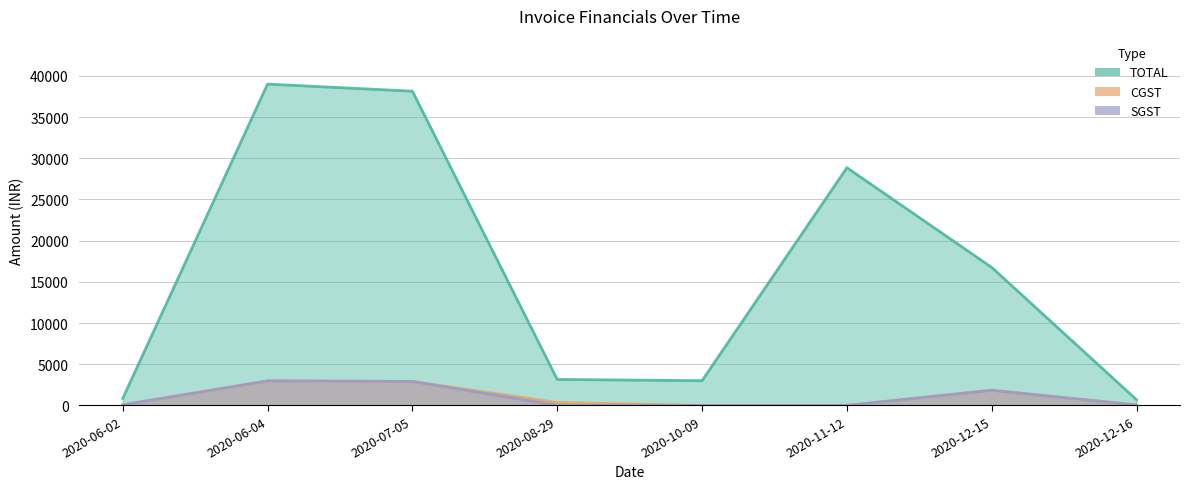

True or false: TOTAL and SGST cross at least once.

False